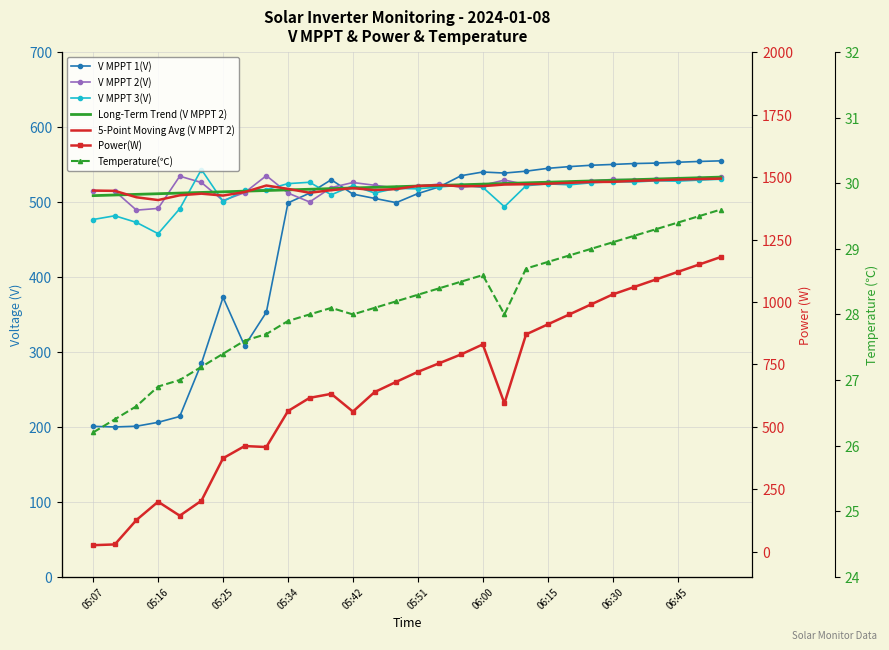

Is it true that Temperature(C) equals 6.5 at 05:42?

False